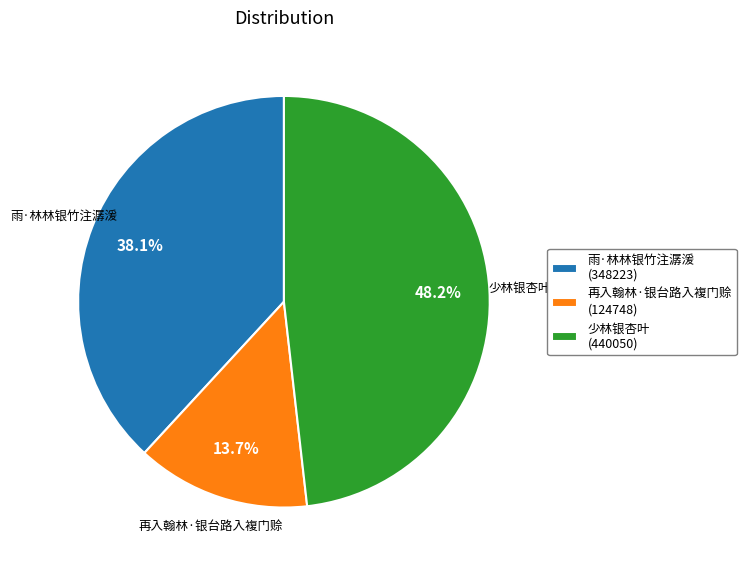

Is it true that 雨·林林银竹注潺湲 is 38% of the pie?

True